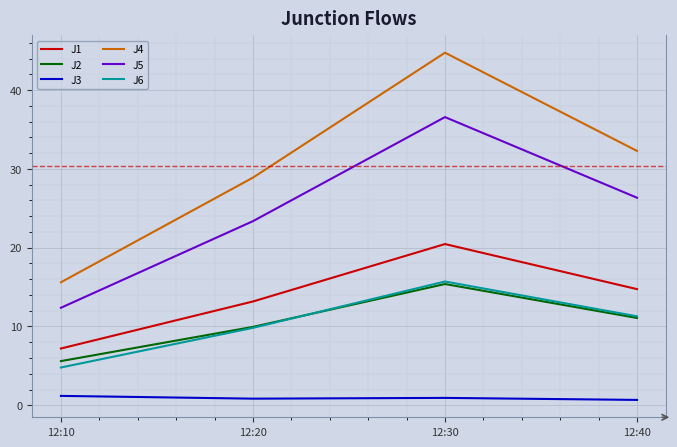

List the labels in order of J1 value, smallest first.

12:10, 12:20, 12:40, 12:30